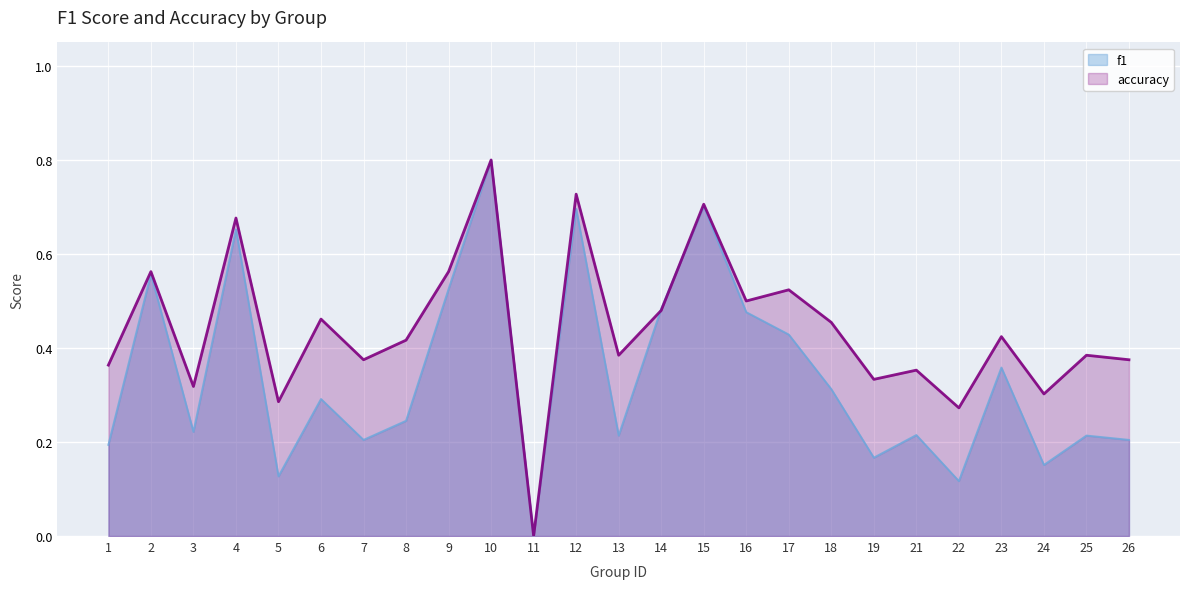

Rank the series by their average value, from highest to lowest.

accuracy, f1